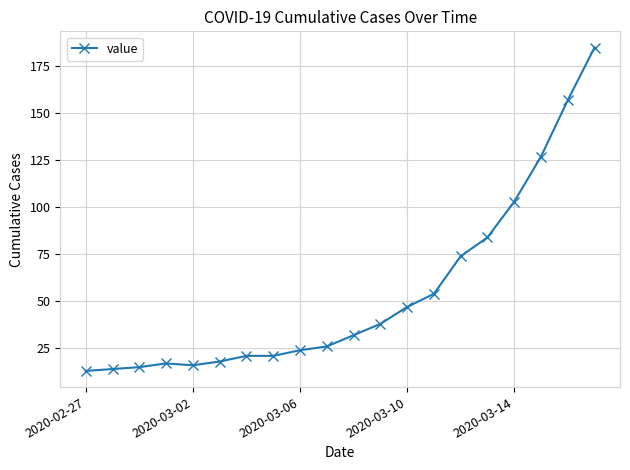

What is the sum of all values?

1086